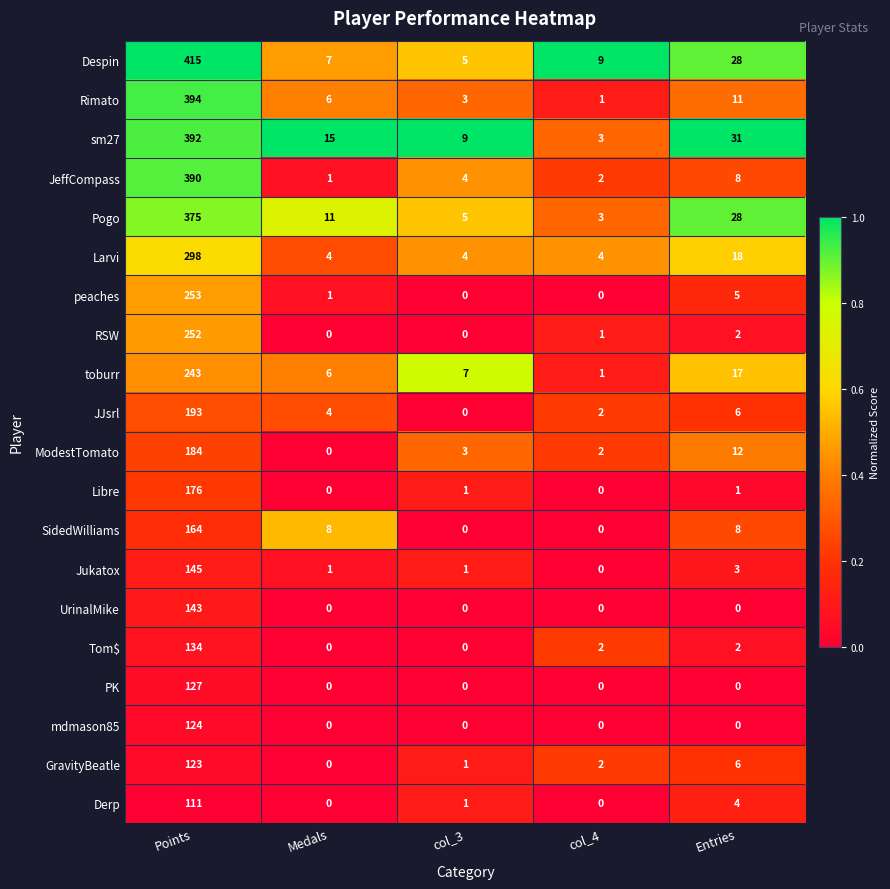

Which series has the largest total across all categories?

Despin